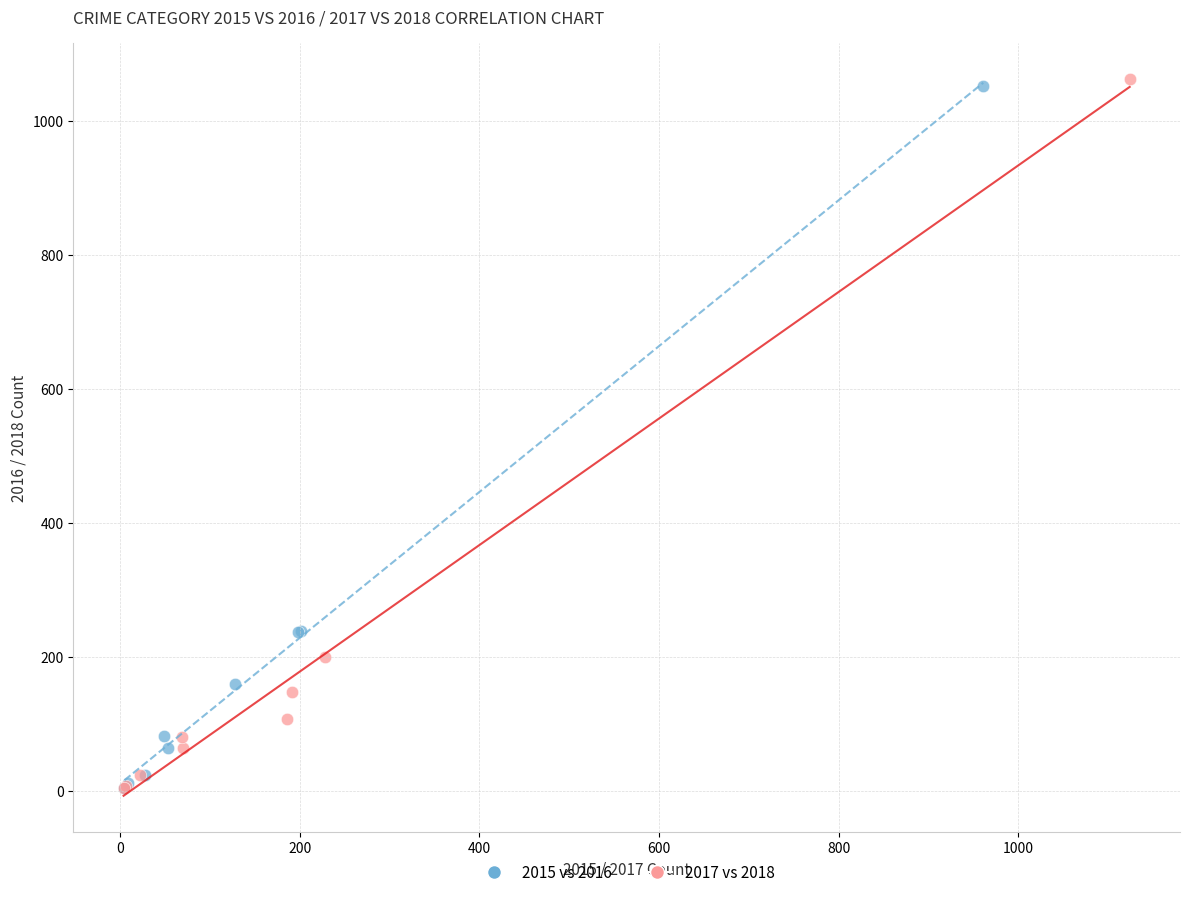

Which series has the largest Y range (max minus min)?

2017 vs 2018